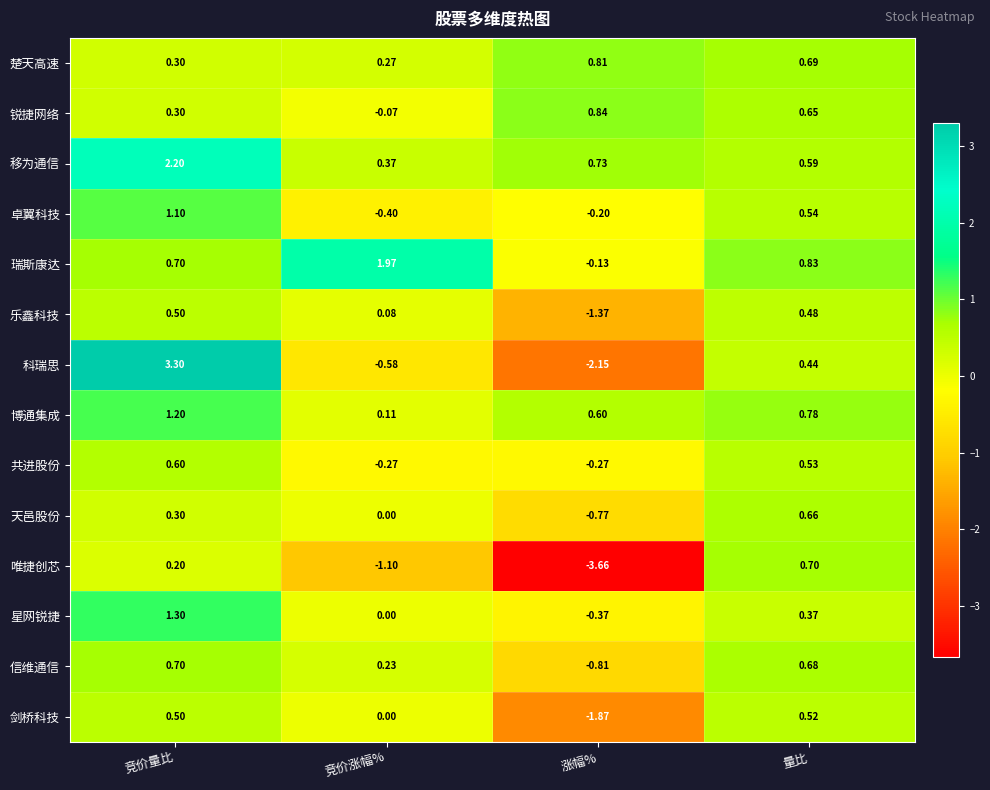

At 涨幅%, list the series in order from largest to smallest.

锐捷网络, 楚天高速, 移为通信, 博通集成, 瑞斯康达, 卓翼科技, 共进股份, 星网锐捷, 天邑股份, 信维通信, 乐鑫科技, 剑桥科技, 科瑞思, 唯捷创芯